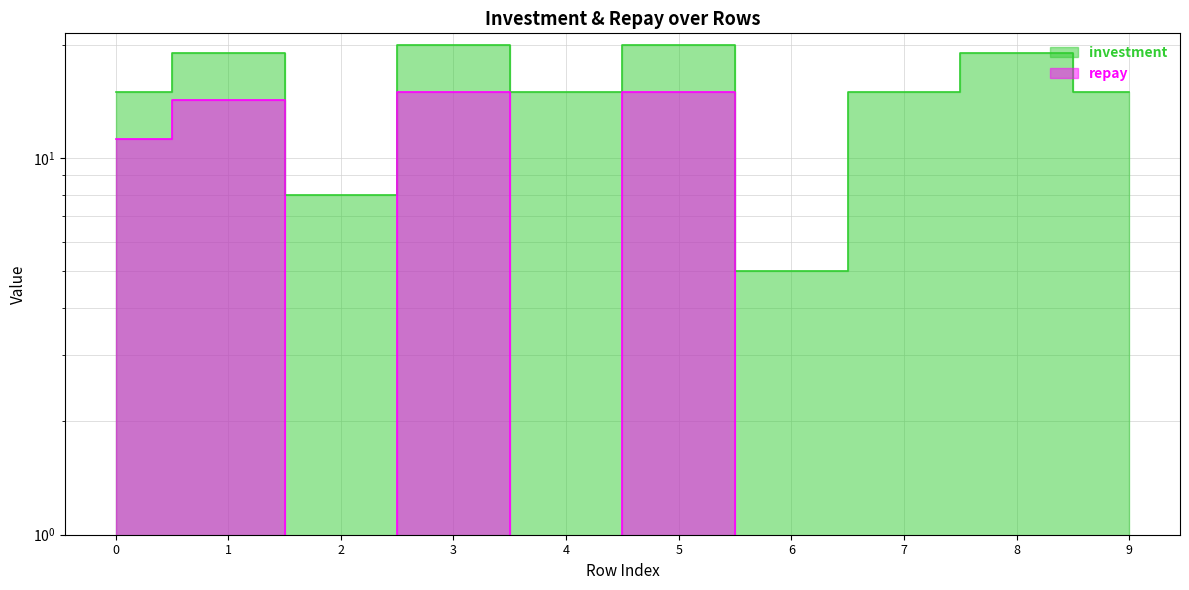

Which series has the largest range (max minus min)?

investment